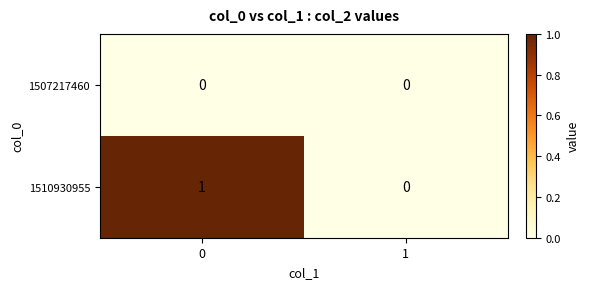

Between 0 and 1, which series saw the biggest shift?

1510930955